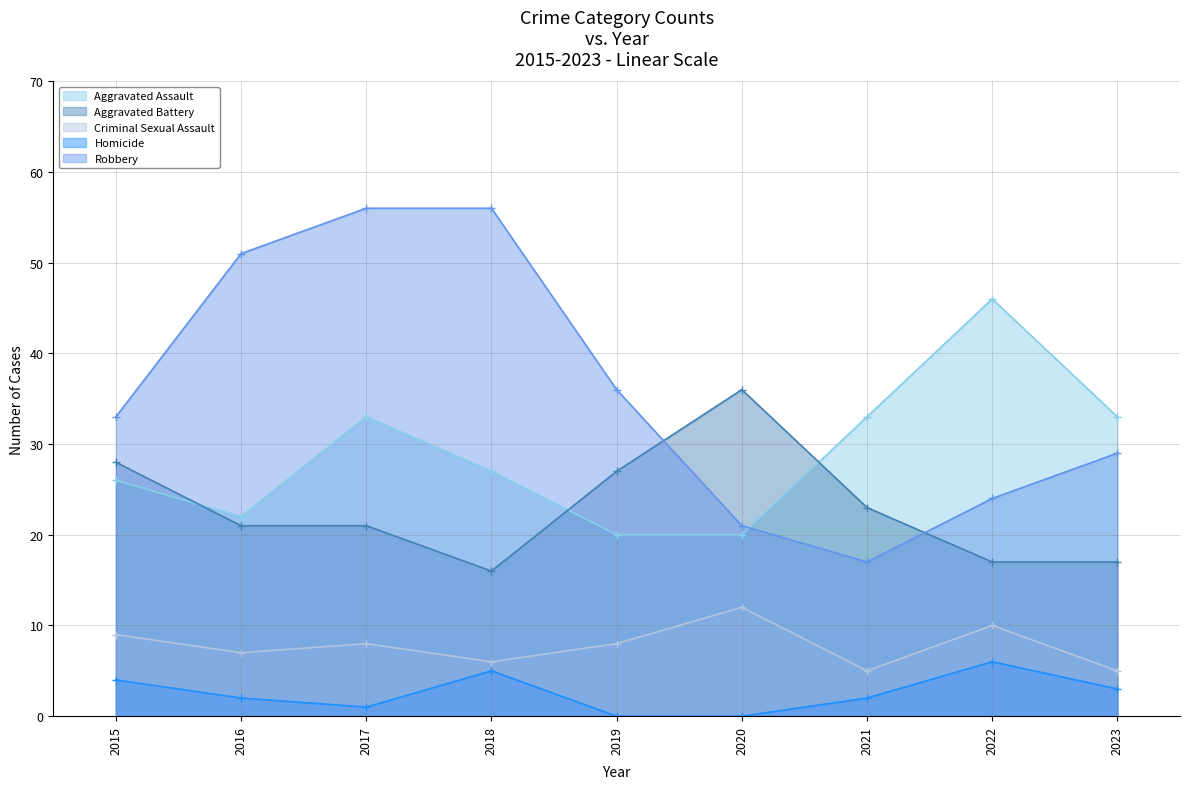

The value of Aggravated Assault at 2019 is 33. True or false?

False